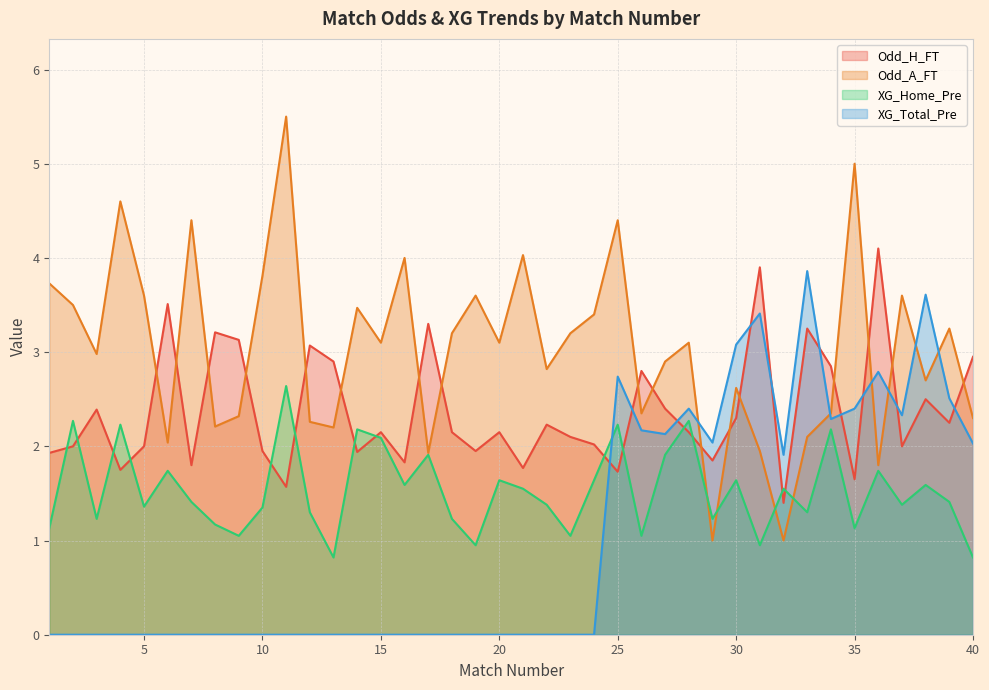

What value does the XG_Total_Pre series have at 40?

2.0